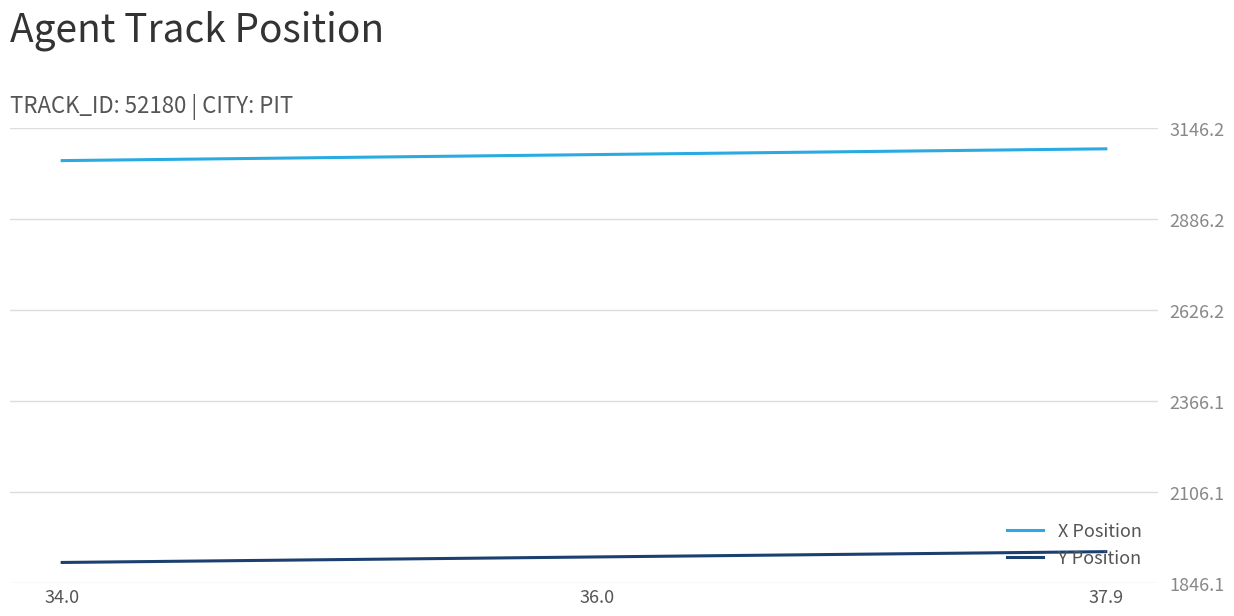

True or false: X Position and Y Position cross at least once.

False